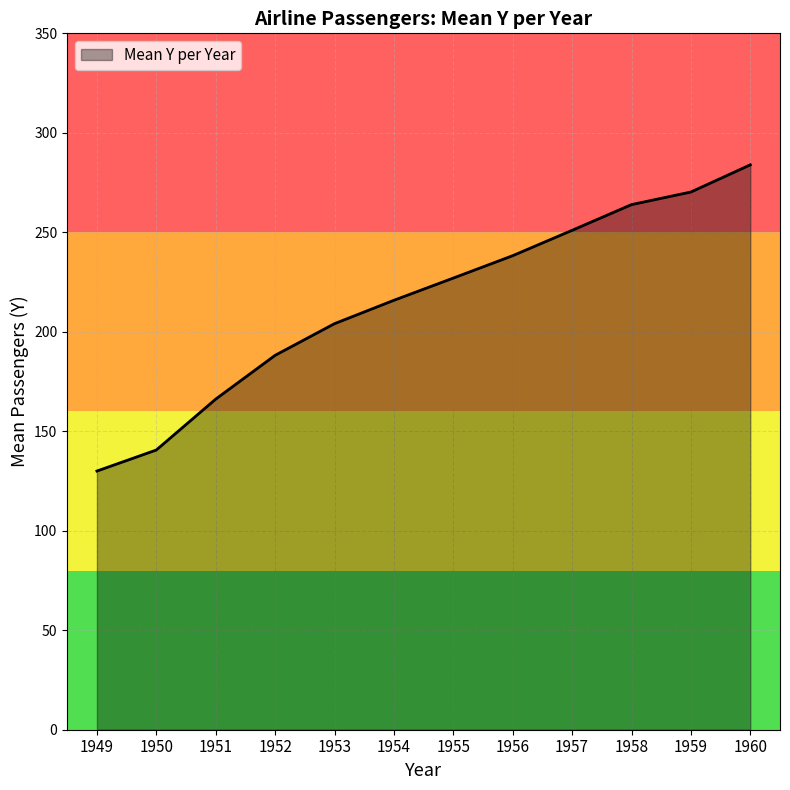

Count the number of categories in the chart.

12